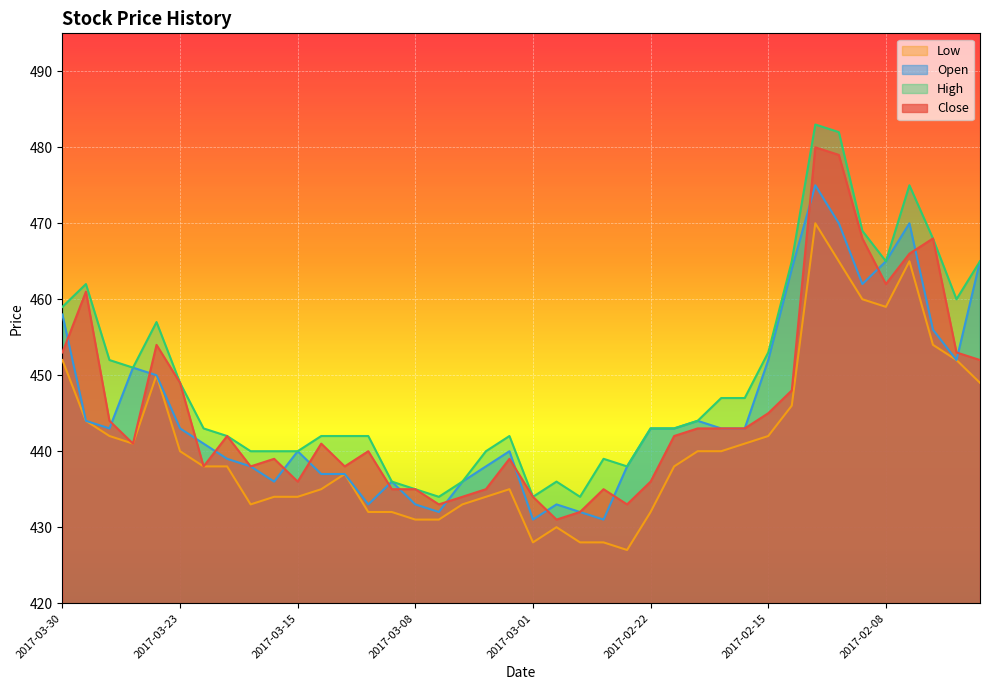

List the series in order of their peak value, highest first.

High, Close, Open, Low